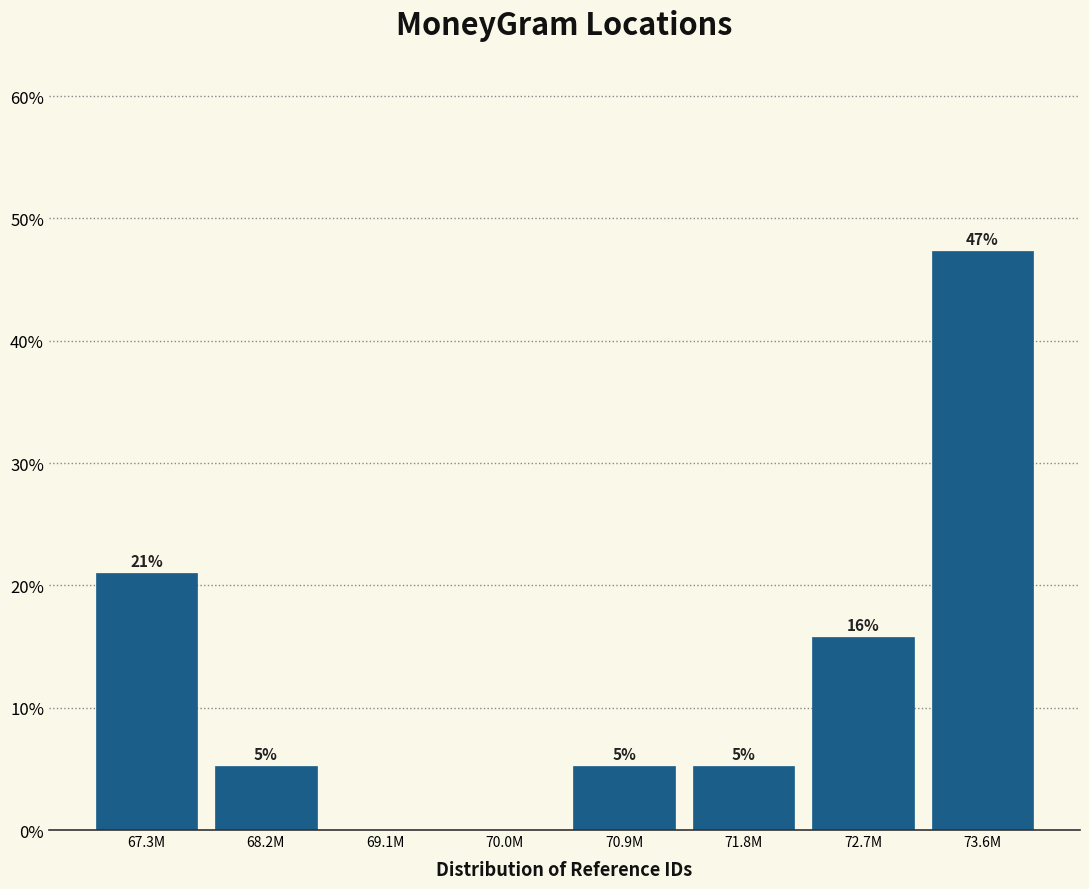

Are the bars horizontal?

No